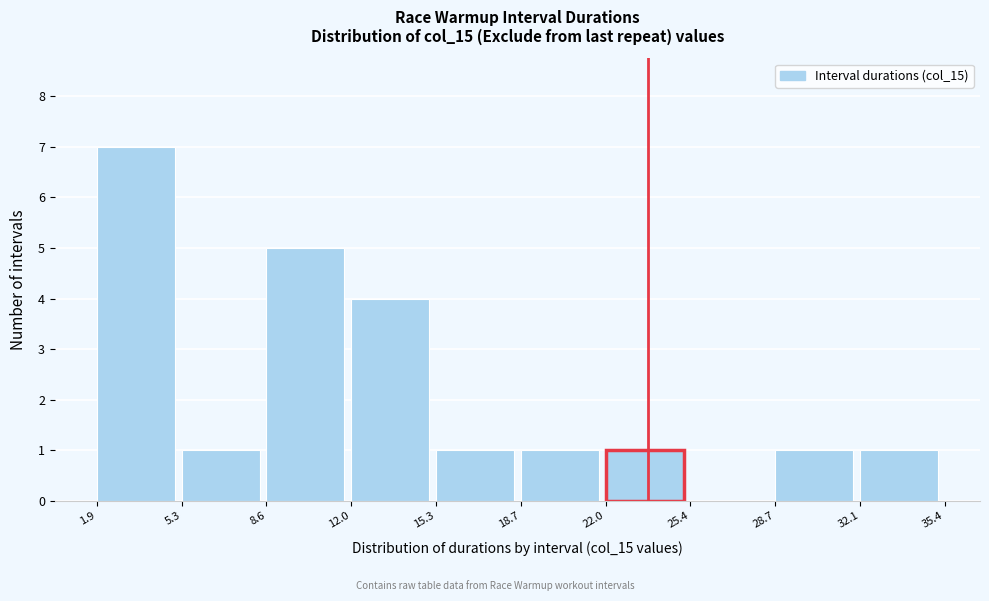

How tall is the bar that spans 8.6 to 12.0 on the x-axis? The values are not printed on the chart, so give them approximately, as read against the axis.

5